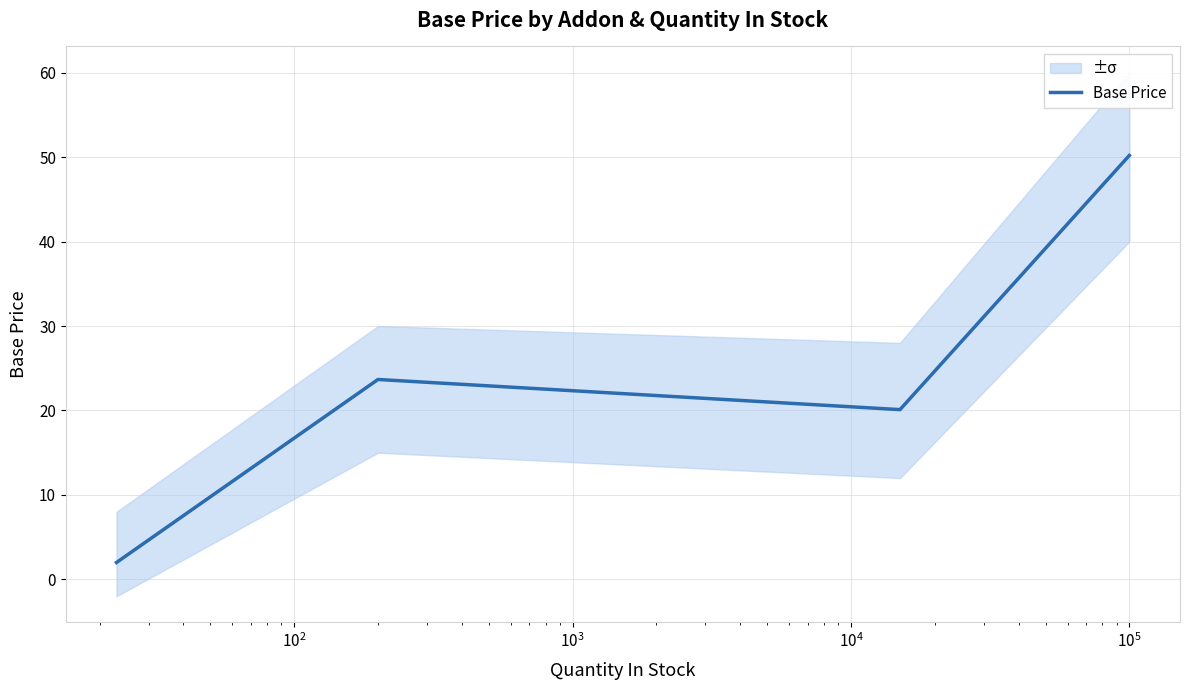

True or false: Base Price has more than 2 points higher than both neighbors.

False